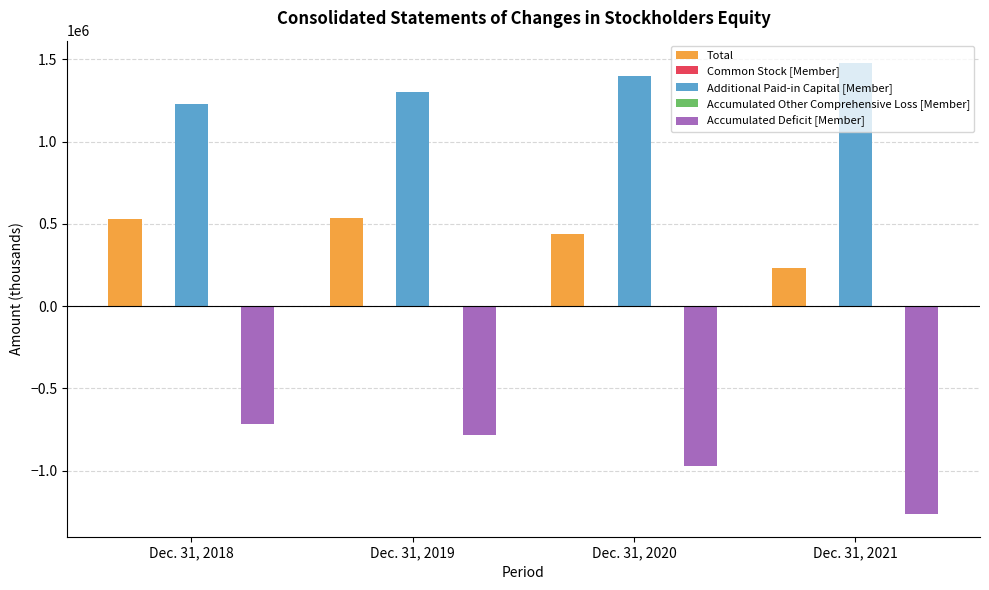

Between Dec. 31, 2019 and Dec. 31, 2021, which series saw the biggest shift?

Accumulated Deficit [Member]